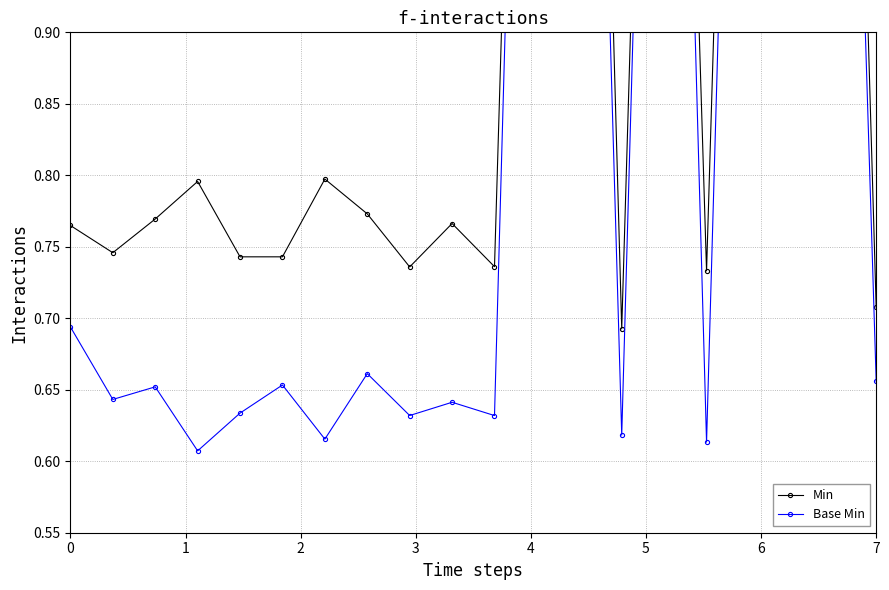

What is the value of the Base Min point at the 19th from the left?

1.6